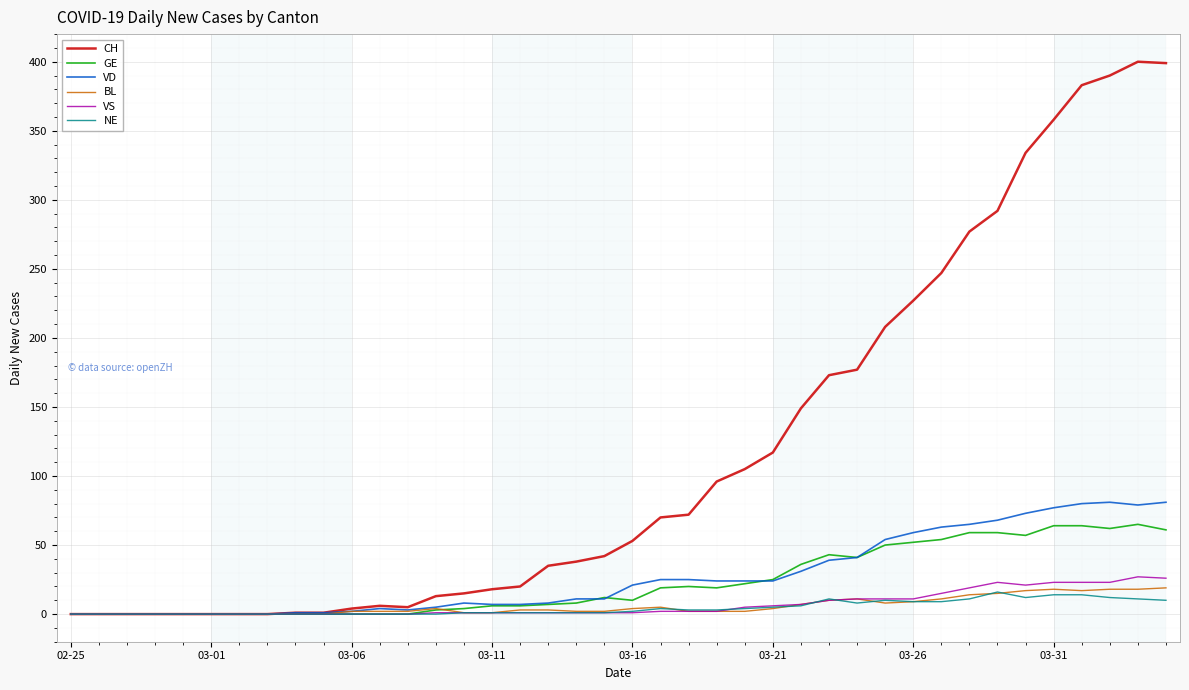

What is the greatest value displayed?

400